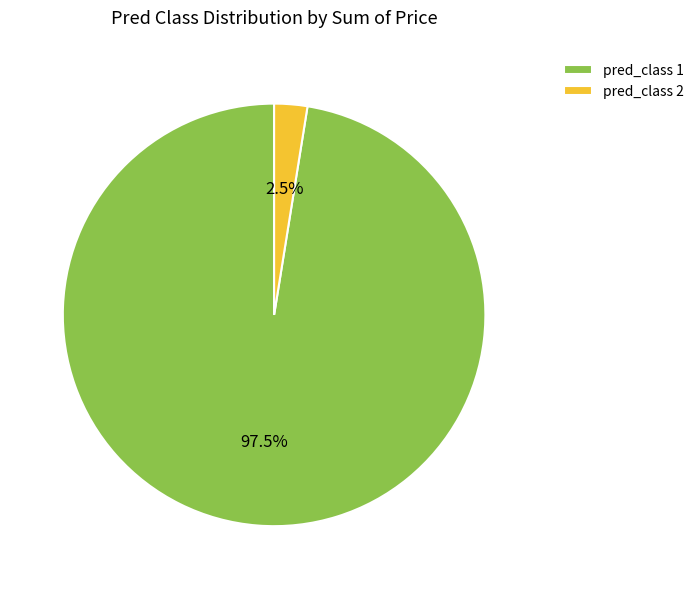

Which category has the smallest portion of the pie?

pred_class 2